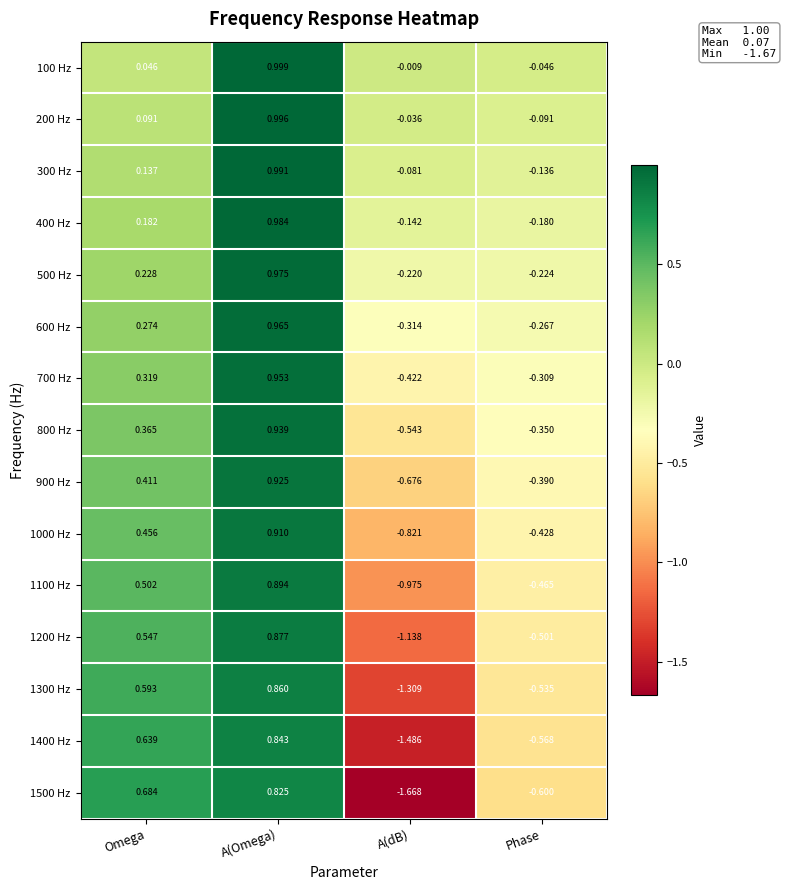

Which series has the largest total across all categories?

100 Hz